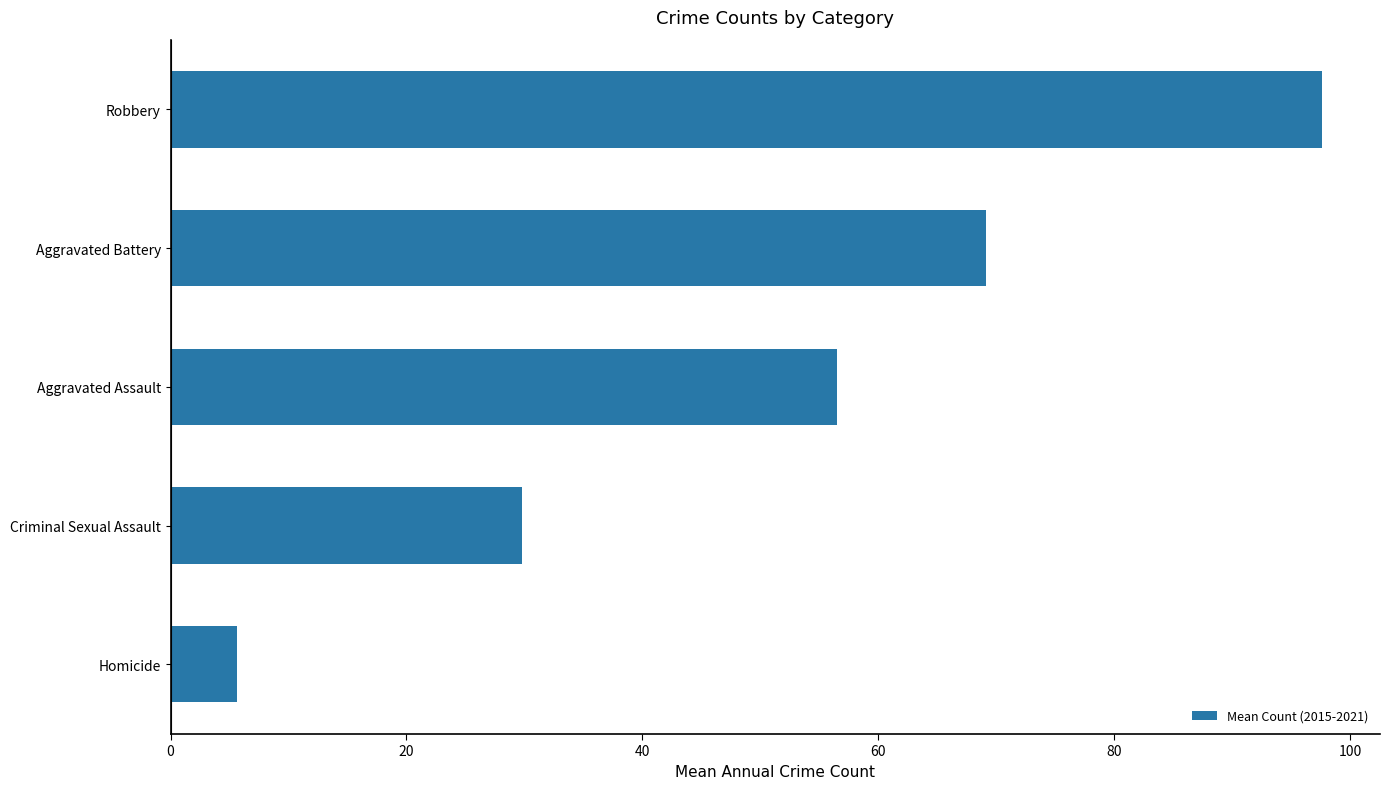

How many values are below 56?

2